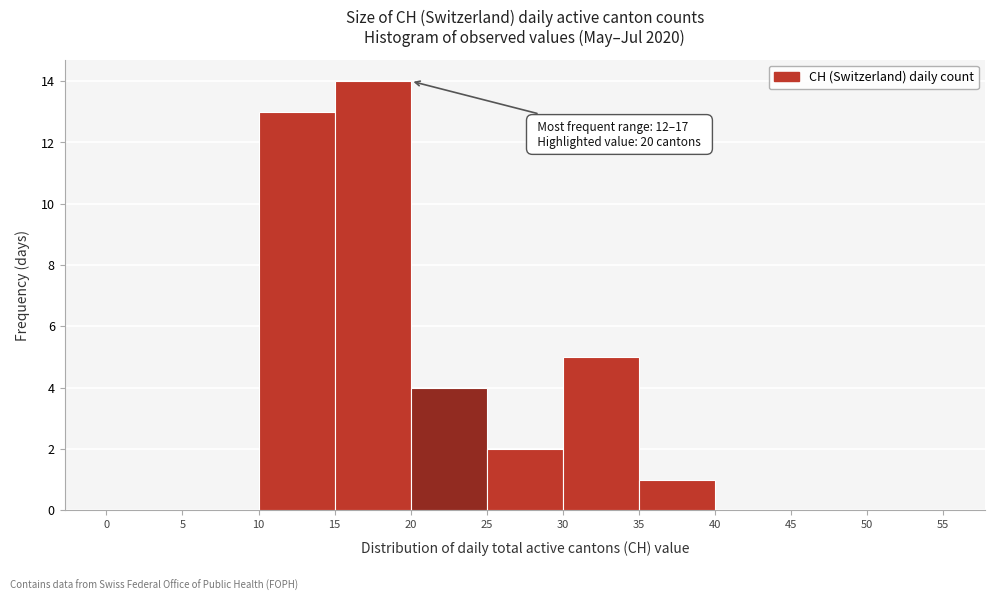

Which range on the x-axis has the tallest bar?

15 to 20